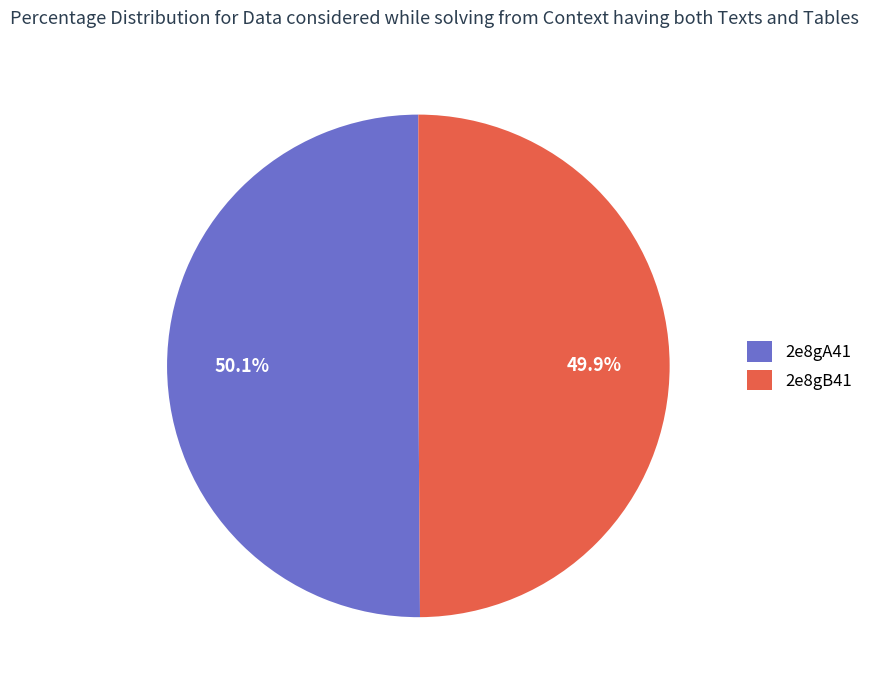

Does any single category account for the majority?

Yes